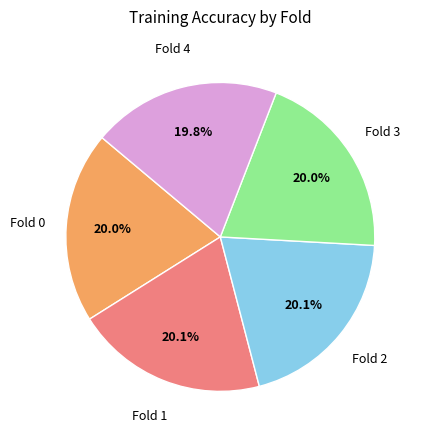

Is there any slice that represents more than half of the pie?

No